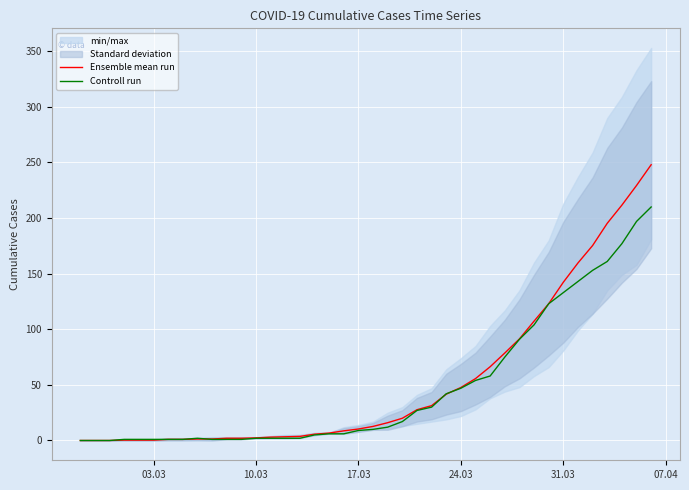

What is the highest value of the Ensemble mean run series?

248.0